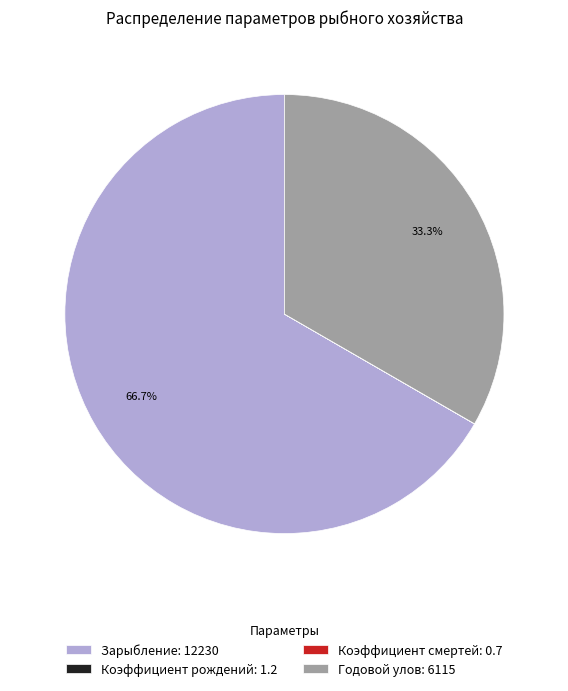

What portion of the pie excludes Зарыбление?

33.3%